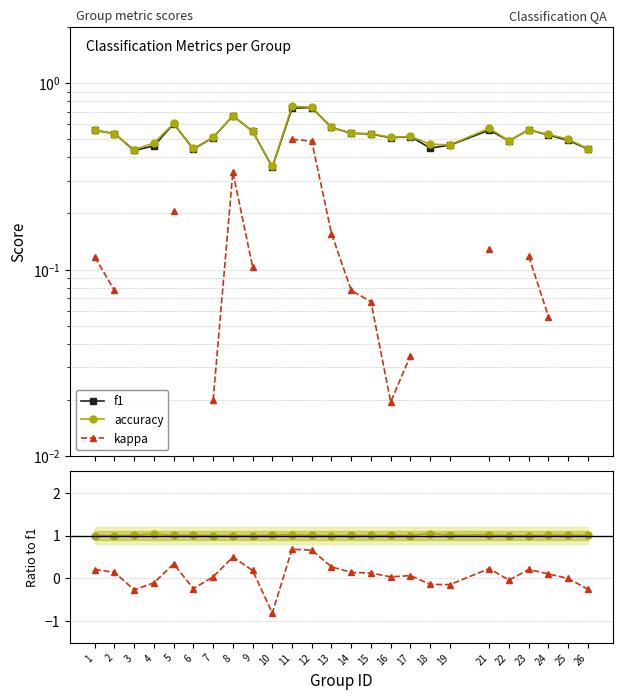

In kappa/f1, how many points are higher than both neighbors (excluding endpoints)?

6